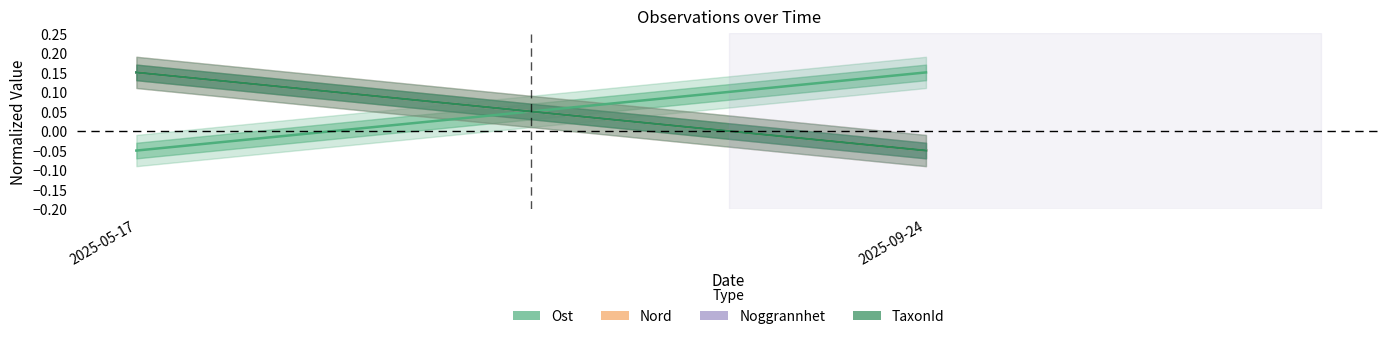

Count the number of categories in the chart.

2